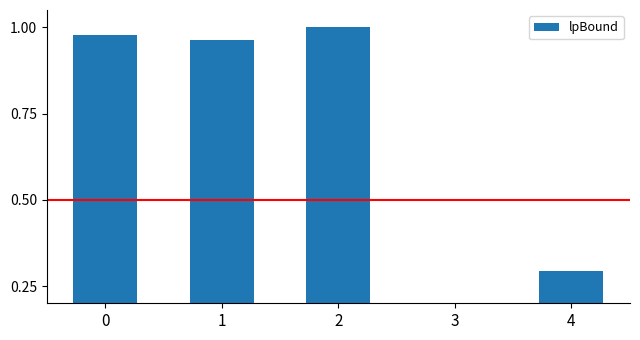

The value at 2 is 1.0. True or false?

True